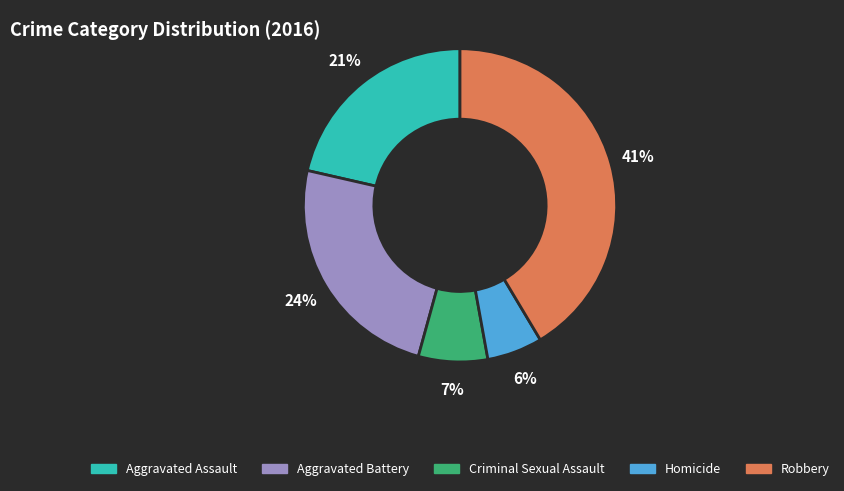

What is the smallest slice in the pie chart?

Homicide